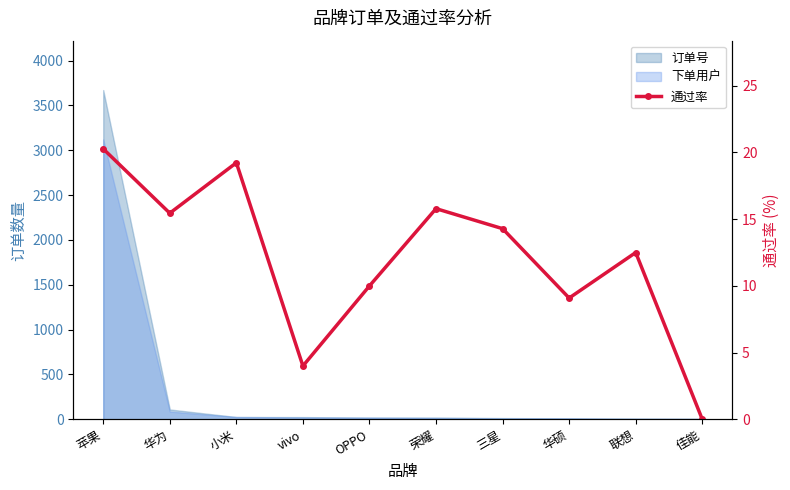

How many data points are less than 14?

5